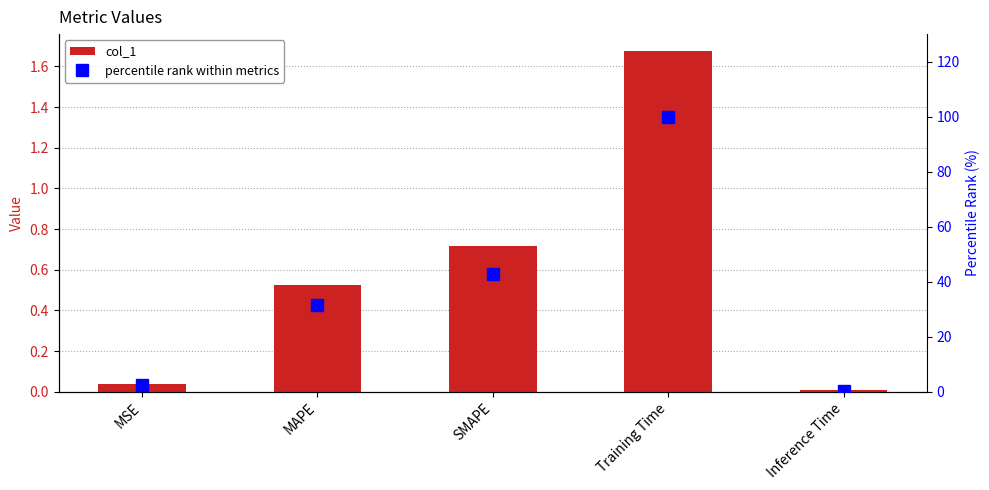

Does the chart contain stacked bars?

No